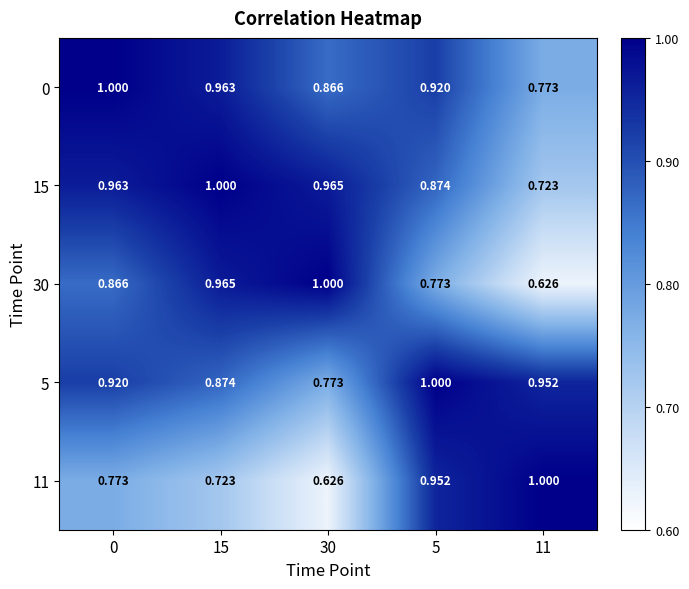

Is the value of 15 at 0 greater than the value of 11 at 5?

Yes